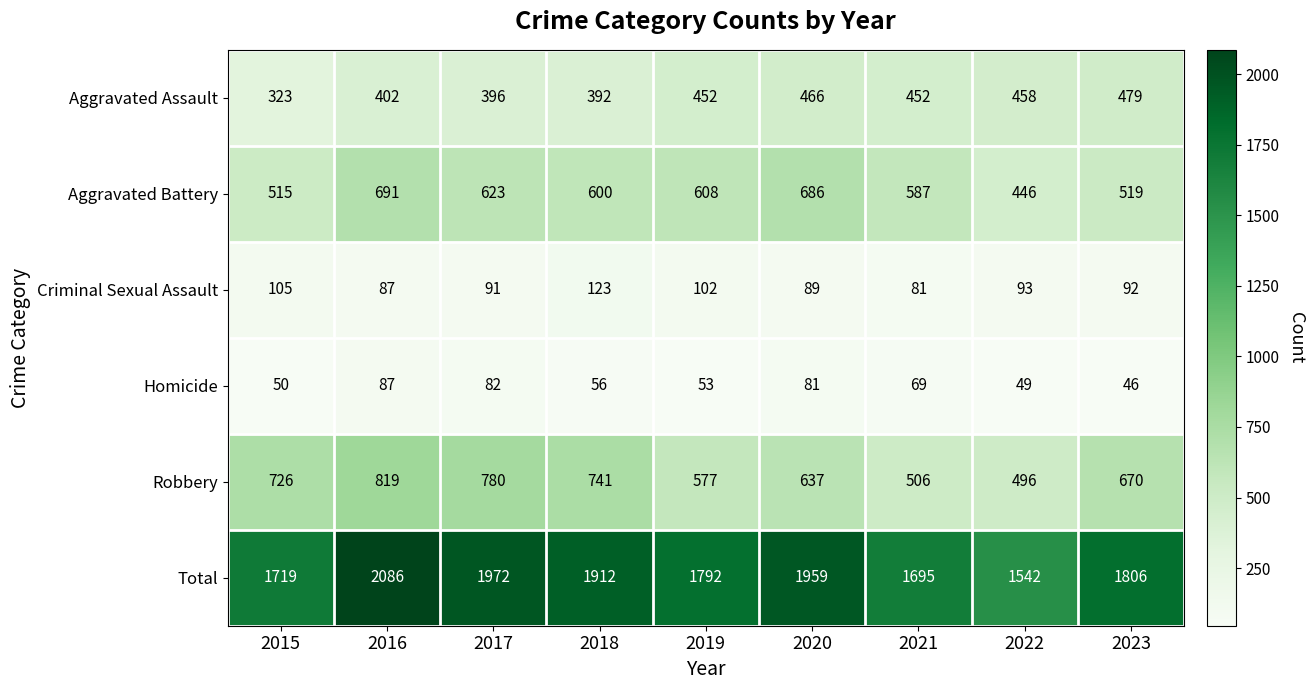

What is the total value across all series at 2016?

4172